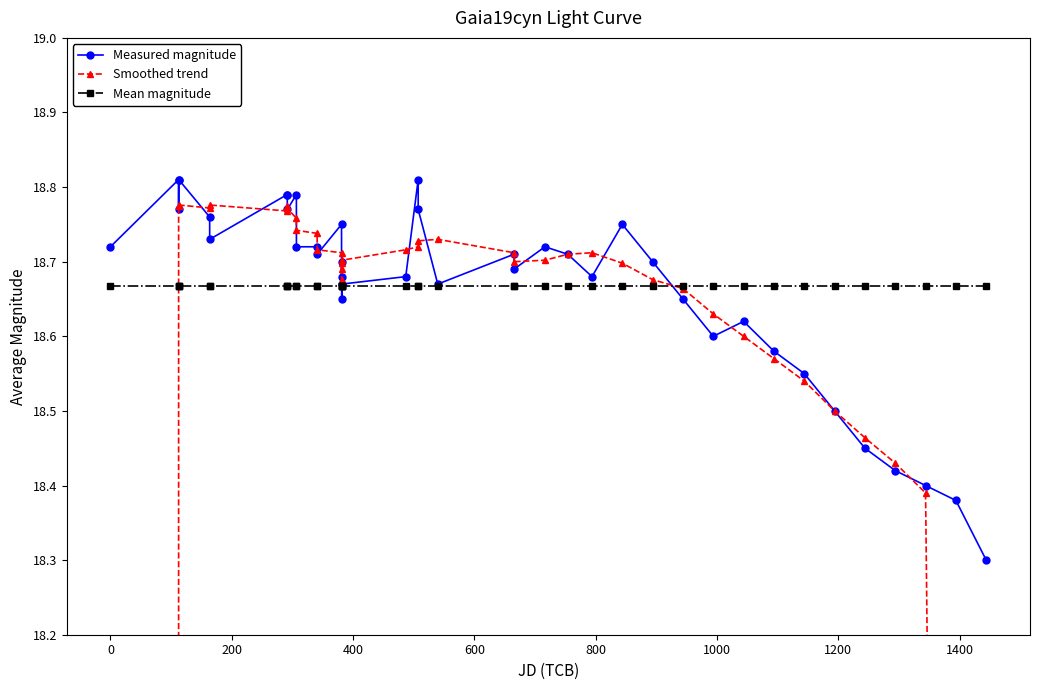

What is the minimum value for Measured magnitude?

18.3